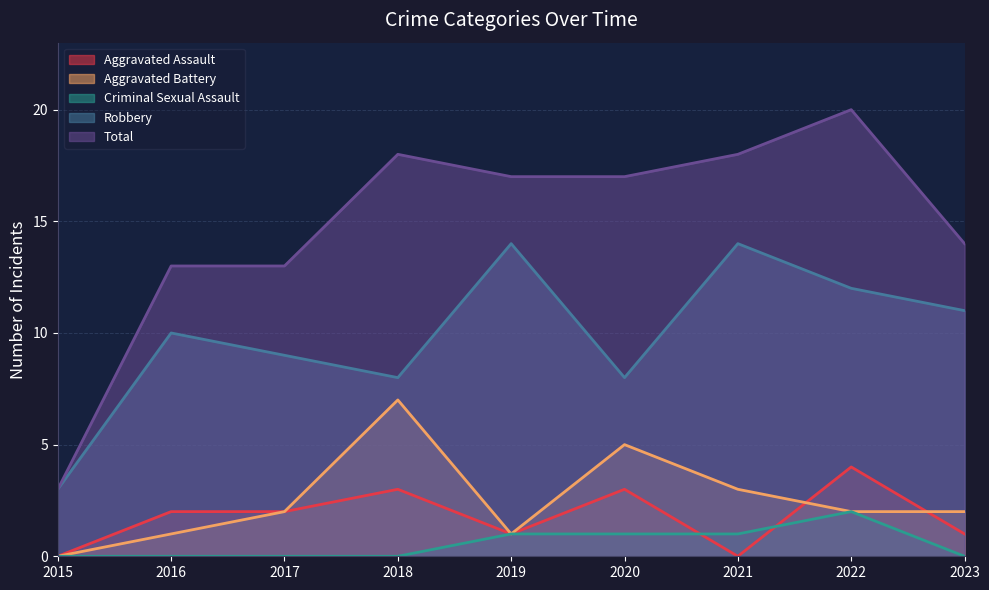

Which series has the largest range (max minus min)?

Total